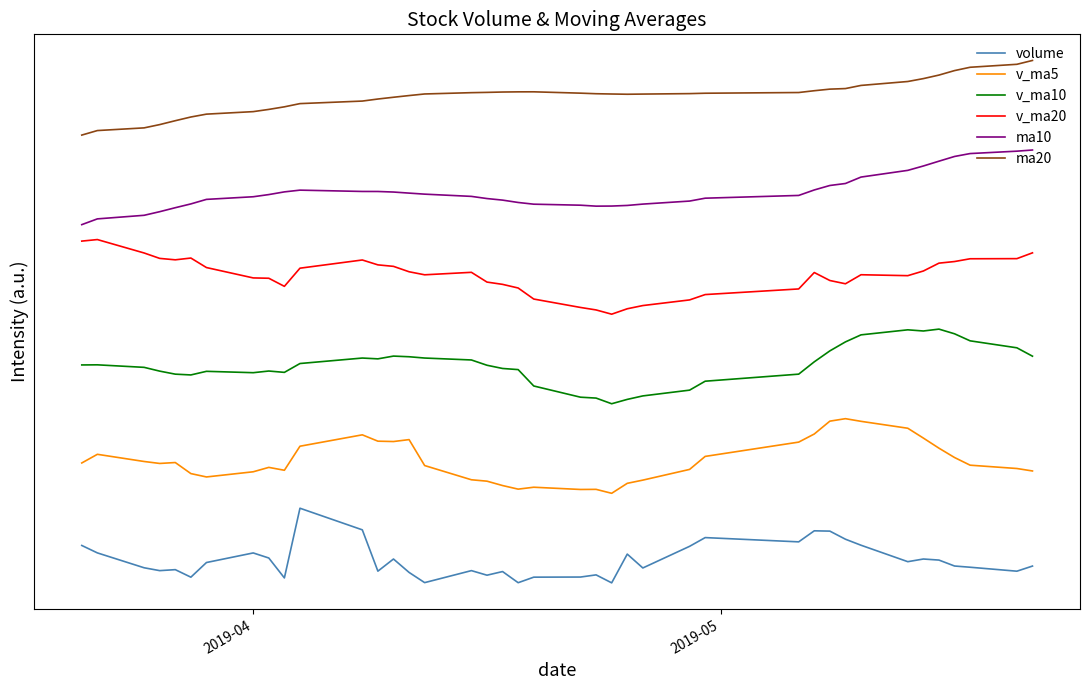

At how many categories does at least one series exceed 0?

40